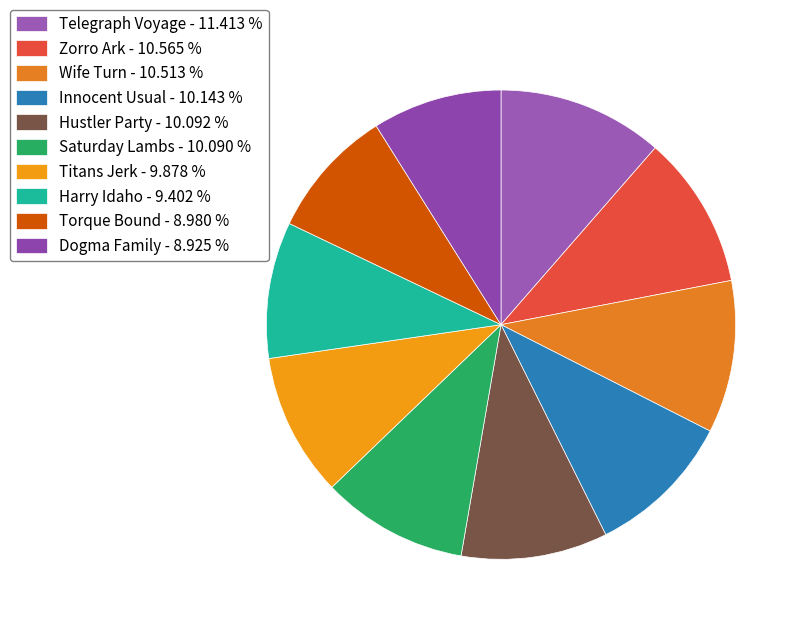

Which slice is the smallest?

Dogma Family